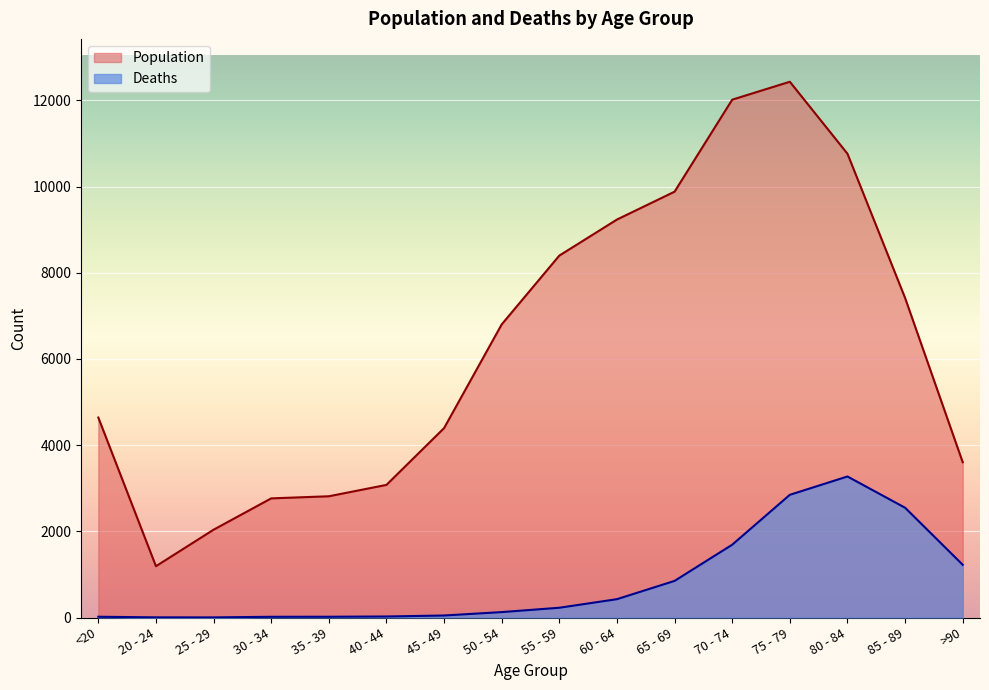

Is it true that Deaths equals 390 at 65 - 69?

False